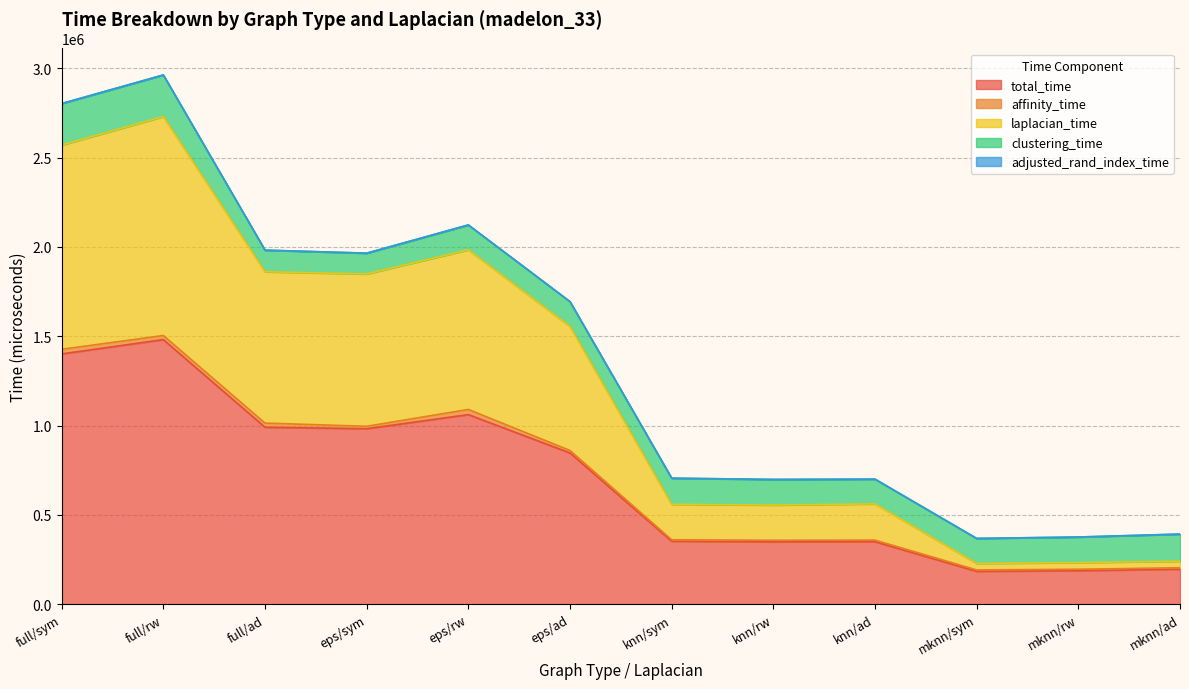

True or false: adjusted_rand_index_time has a value of 322.1 at knn/sym.

True